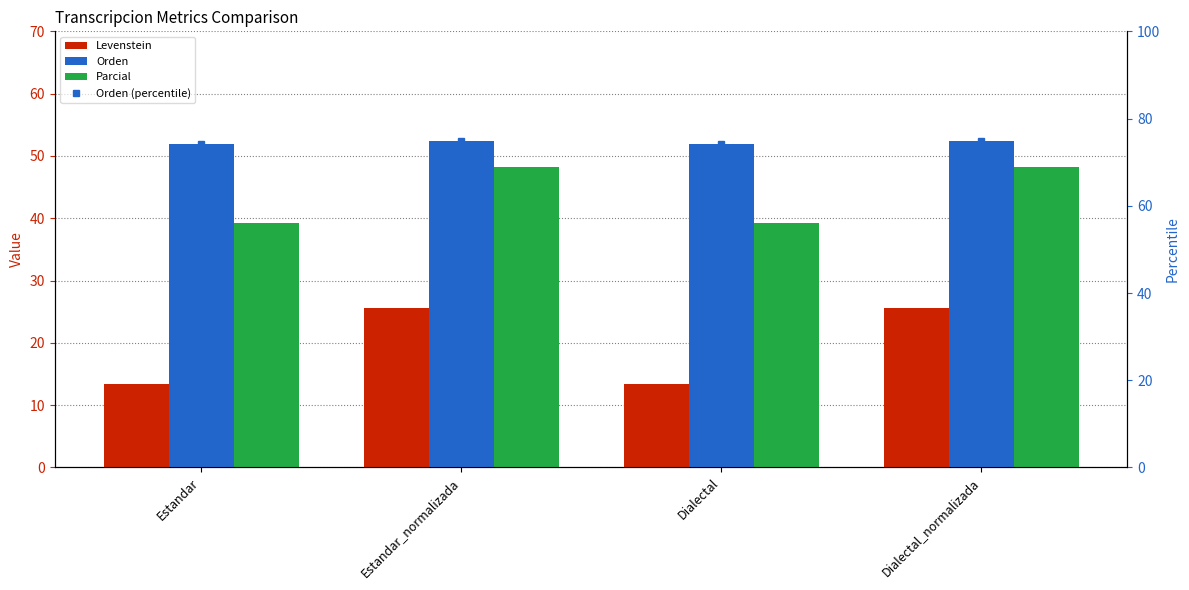

How many data points in Orden are above 52?

2